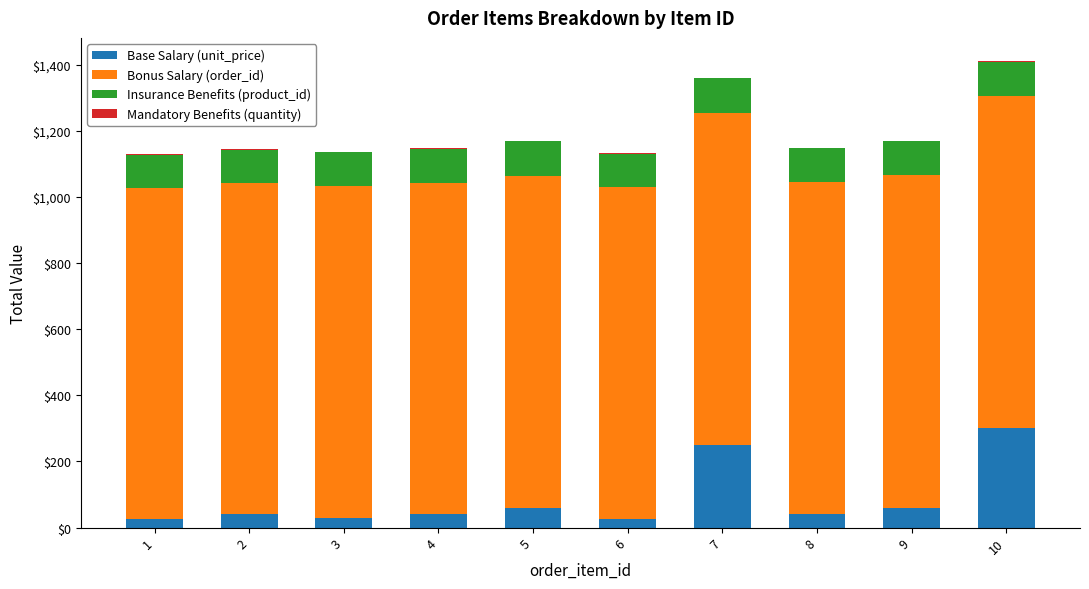

How many distinct data groups are displayed?

4